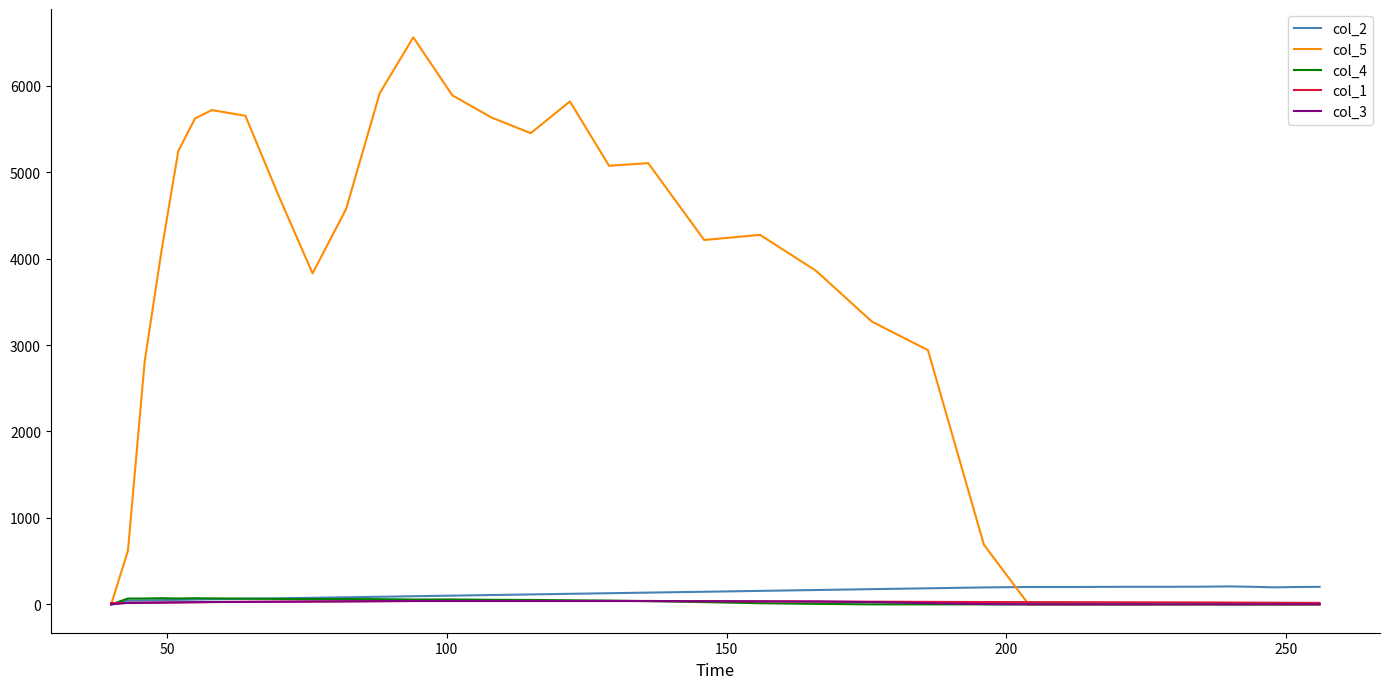

What is the greatest value displayed?

6558.5